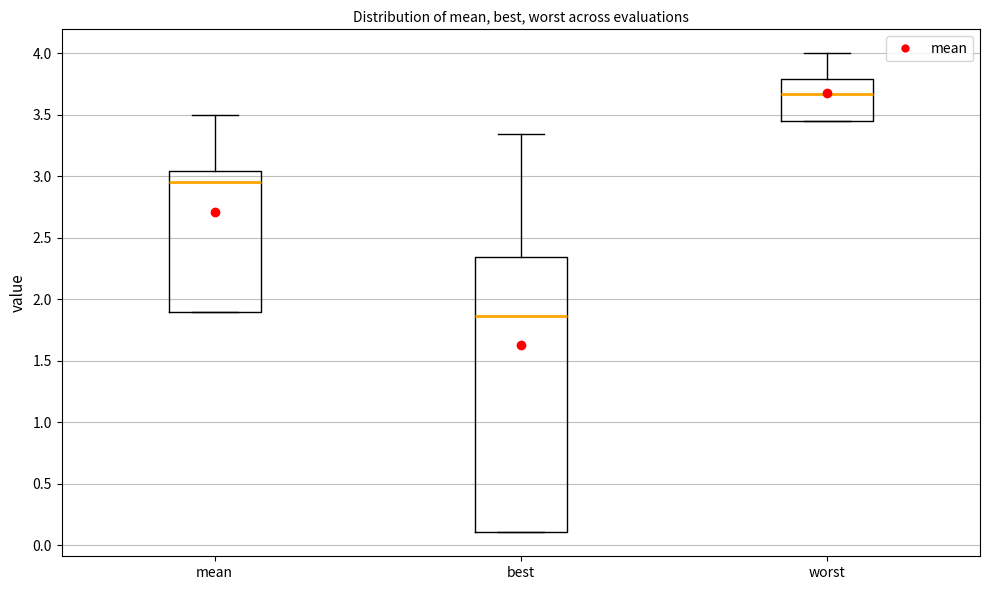

Which box is the tallest, from its lower edge to its upper edge?

best